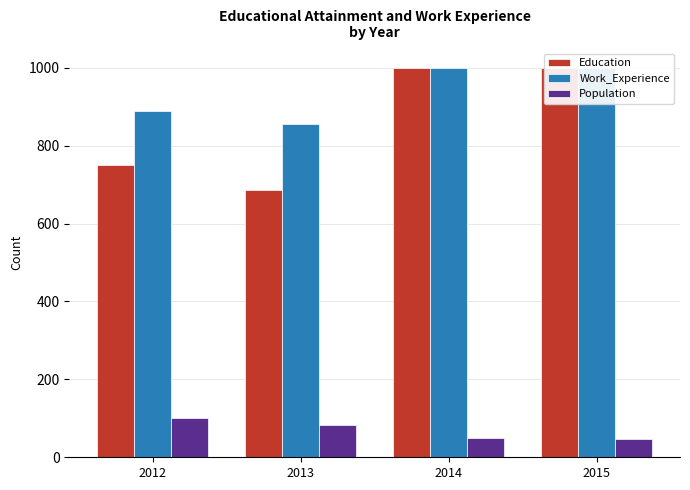

What is the value of the Population bar at the 1st from the left?

100